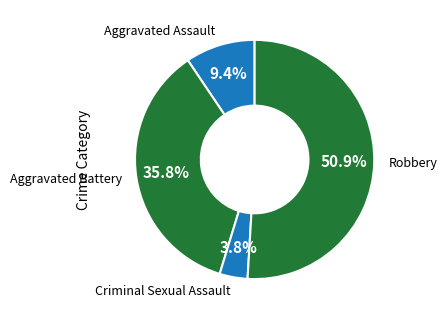

Count the number of slices in the pie.

4